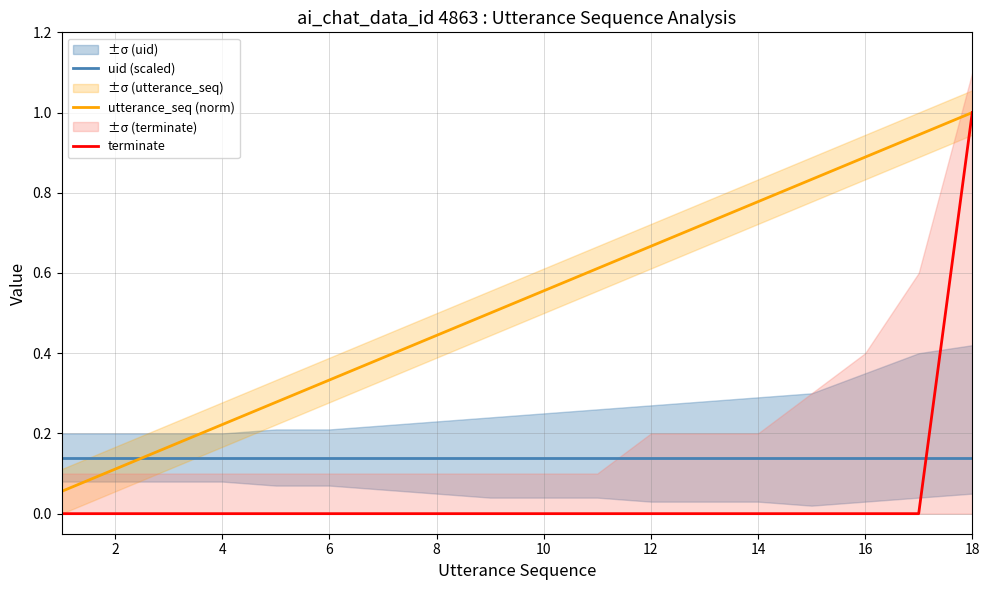

Does the chart have visible grid lines?

Yes